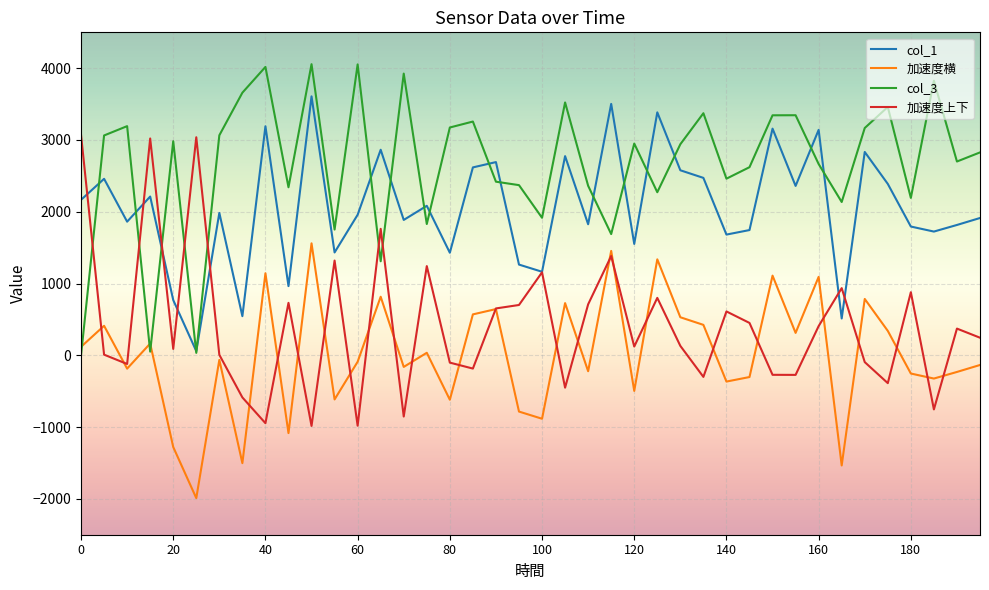

What is the minimum value for 加速度横?

-1990